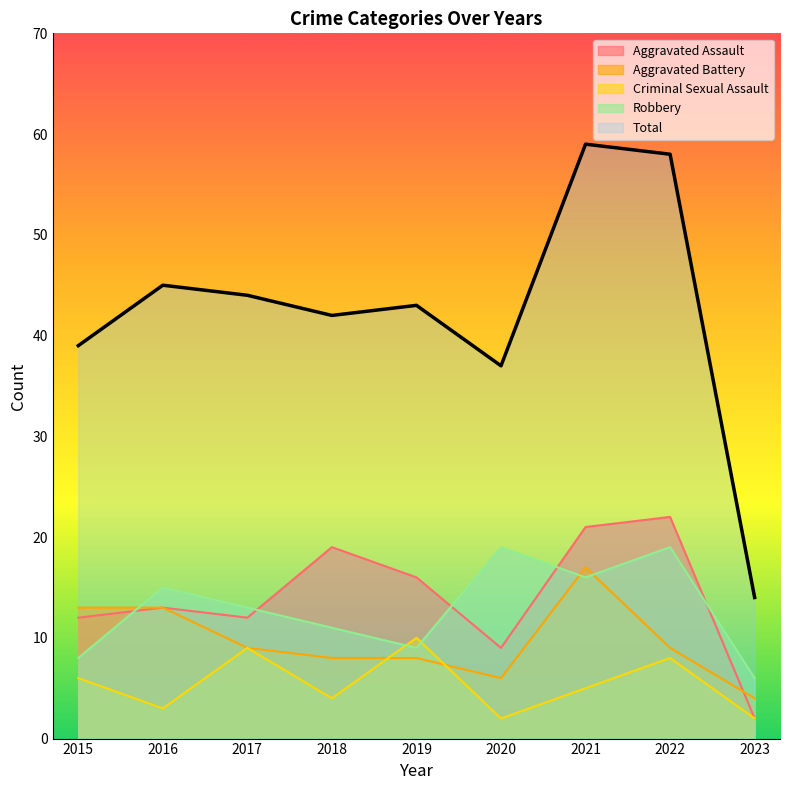

How many interior local peaks does the Aggravated Battery series have?

1